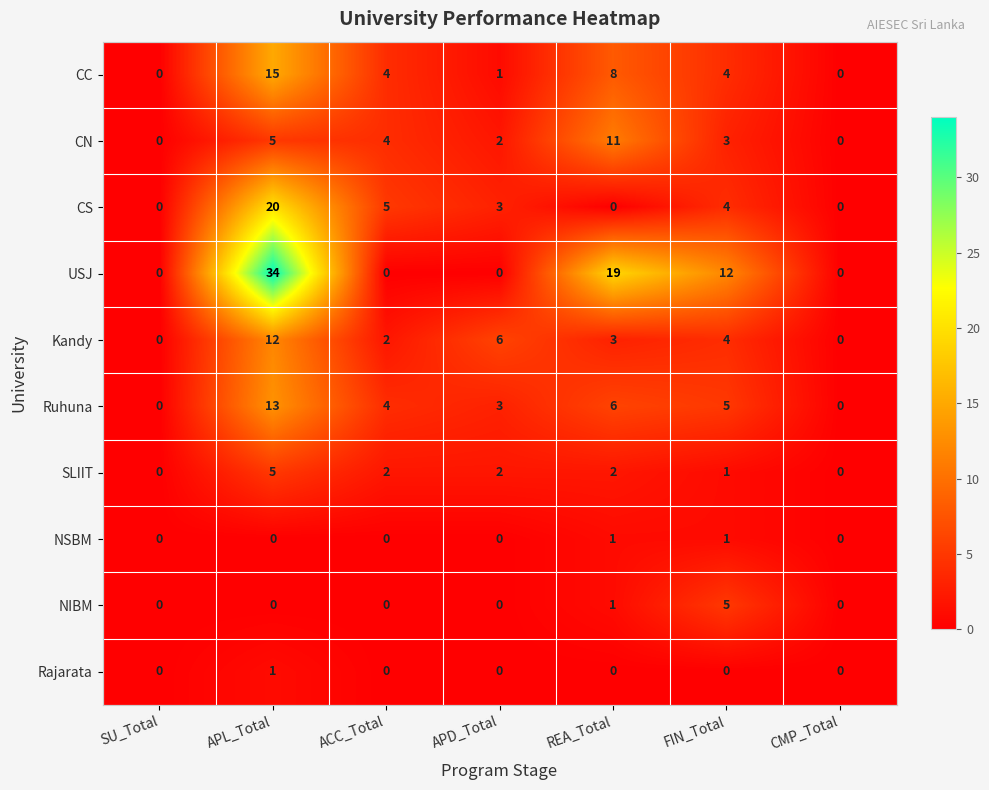

Count the number of data series in this chart.

10